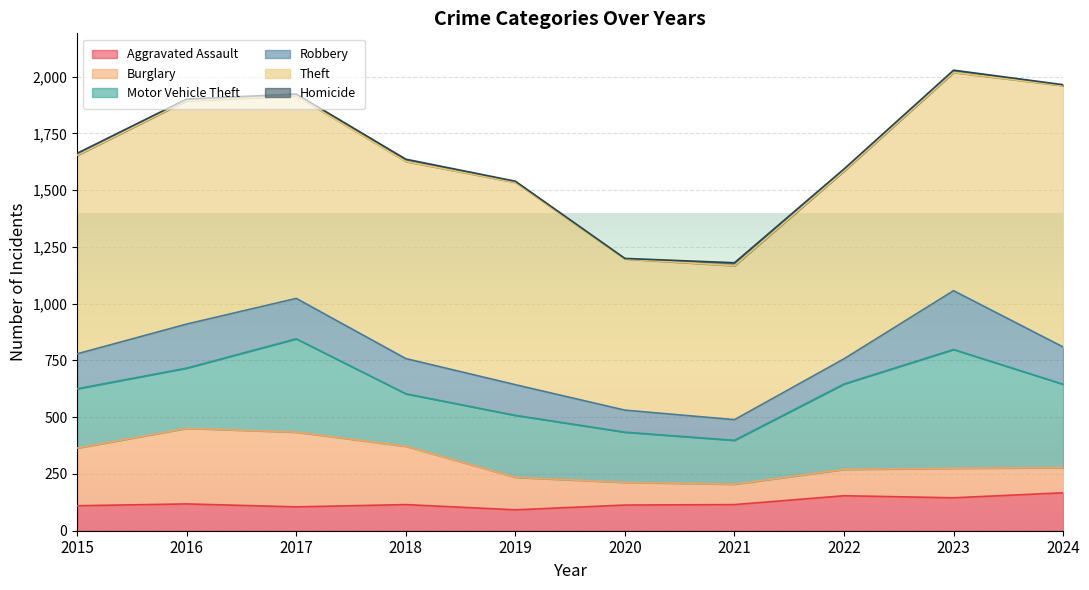

True or false: Homicide and Robbery intersect in this chart.

False